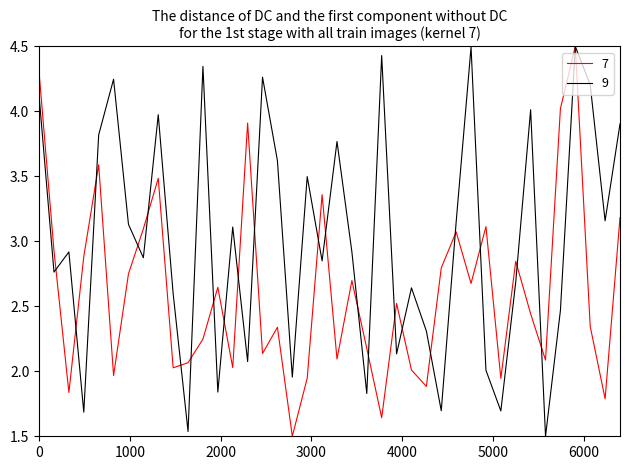

What is the greatest value displayed?

4.5